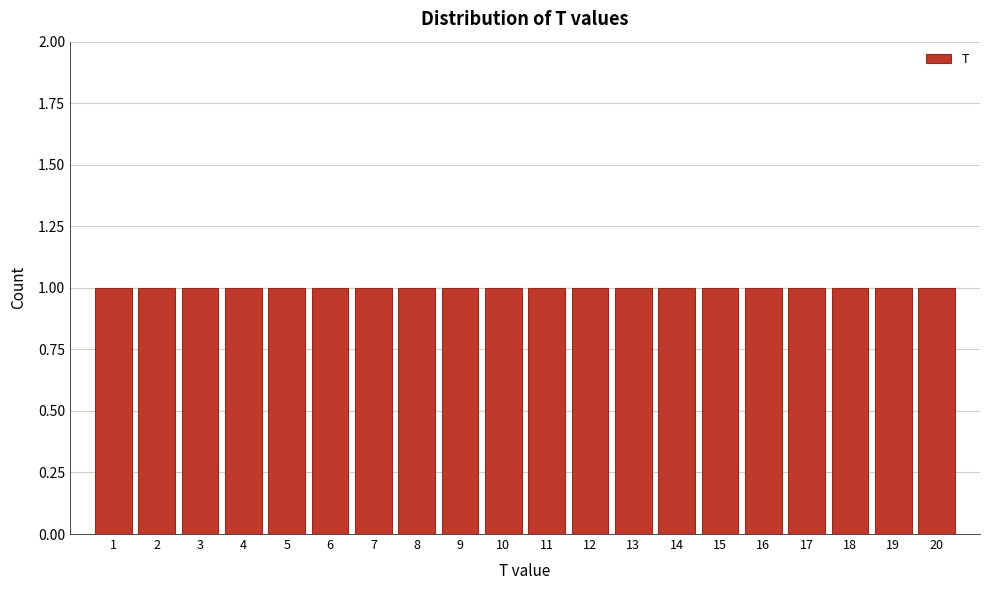

Reading left to right, transcribe this chart: for each bar, give the range it covers on the x-axis and its height. The values are not printed on the chart, so give them approximately, as read against the axis.

0.5 to 1.5: 1
1.5 to 2.5: 1
2.5 to 3.5: 1
3.5 to 4.5: 1
4.5 to 5.5: 1
5.5 to 6.5: 1
6.5 to 7.5: 1
7.5 to 8.5: 1
8.5 to 9.5: 1
9.5 to 10.5: 1
10.5 to 11.5: 1
11.5 to 12.5: 1
12.5 to 13.5: 1
13.5 to 14.5: 1
14.5 to 15.5: 1
15.5 to 16.5: 1
16.5 to 17.5: 1
17.5 to 18.5: 1
18.5 to 19.5: 1
19.5 to 20.5: 1